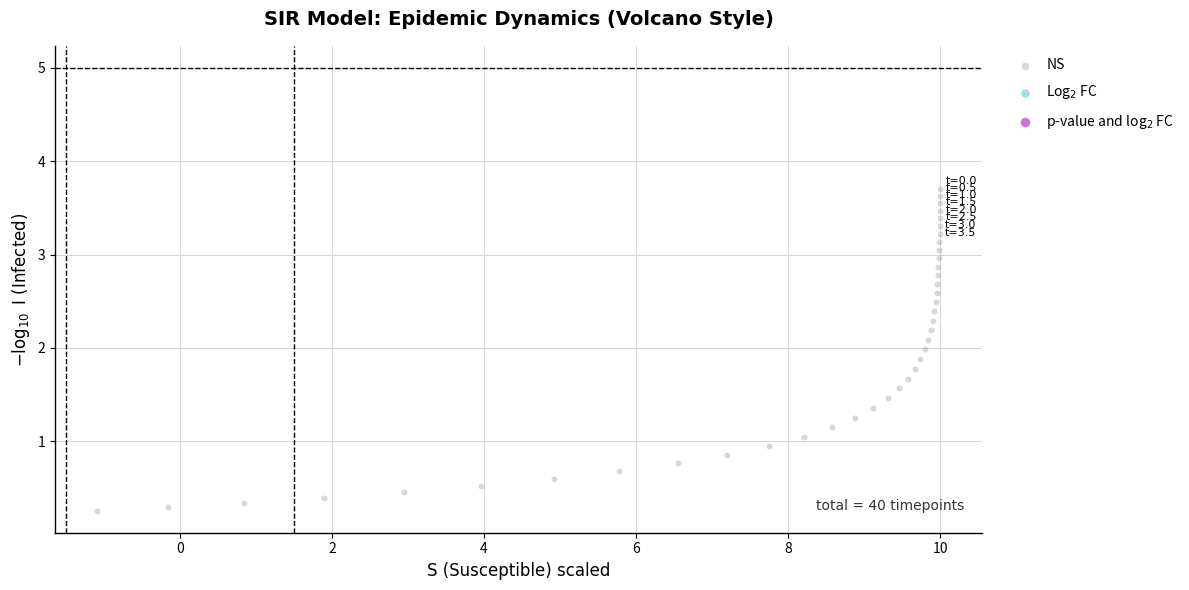

What is the range of X values (max minus min)?

11.1